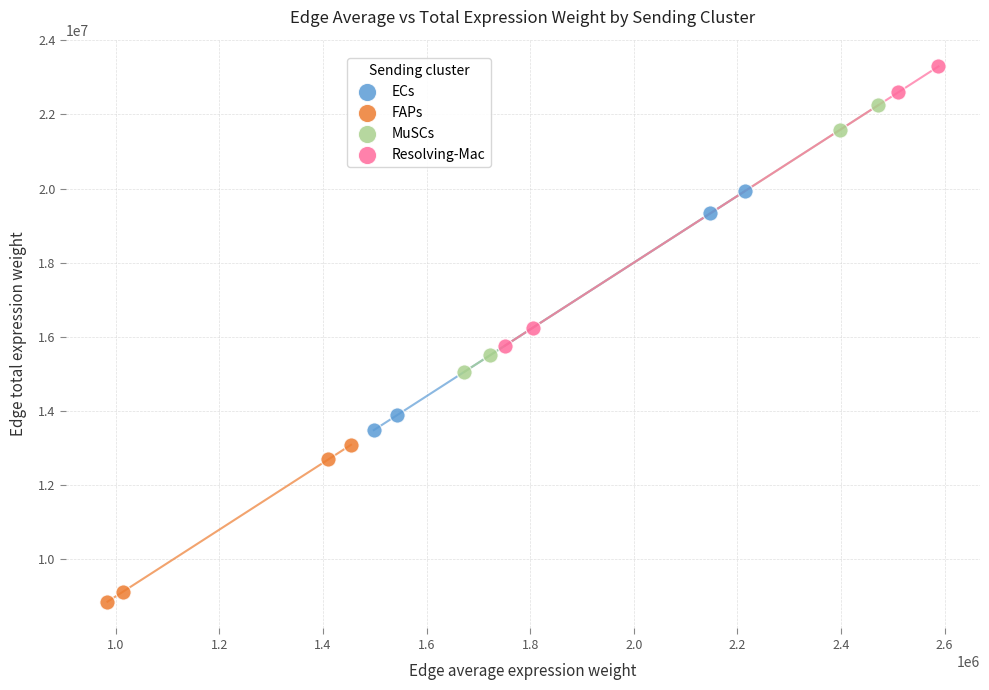

Which series has the widest spread of Y values?

Resolving-Mac